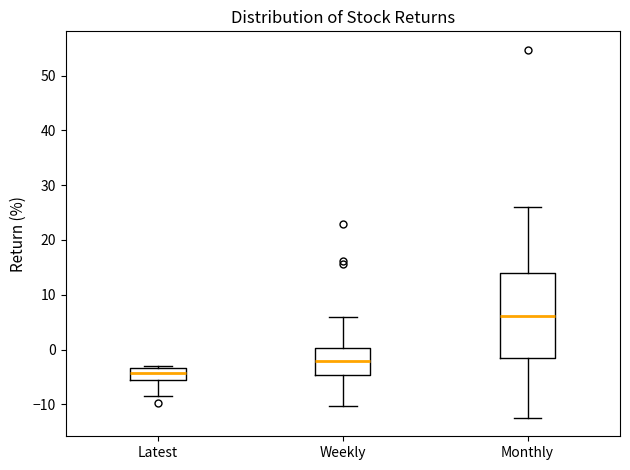

Reading left to right, read every box against the y-axis: the position of its median line, the range the box covers, and the ends of its whiskers. The values are not printed on the chart, so give them approximately, as read against the axis.

Latest: median -4, box -5 to -3, whiskers -9 to -3 (just above the box's upper edge)
Weekly: median -2, box -5 to 0, whiskers -10 to 6
Monthly: median 6, box -1 to 14, whiskers -12 to 26